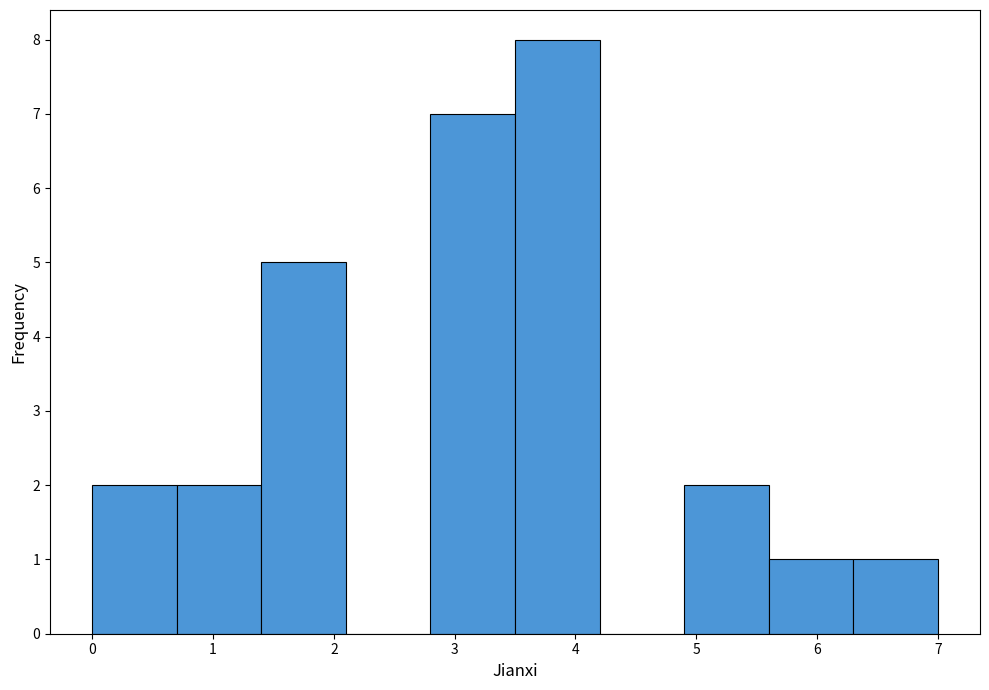

Reading left to right, transcribe this chart: for each bar, give the range it covers on the x-axis and its height. The values are not printed on the chart, so give them approximately, as read against the axis.

0.0 to 0.7: 2
0.7 to 1.4: 2
1.4 to 2.1: 5
2.1 to 2.8: 0
2.8 to 3.5: 7
3.5 to 4.2: 8
4.2 to 4.9: 0
4.9 to 5.6: 2
5.6 to 6.3: 1
6.3 to 7.0: 1